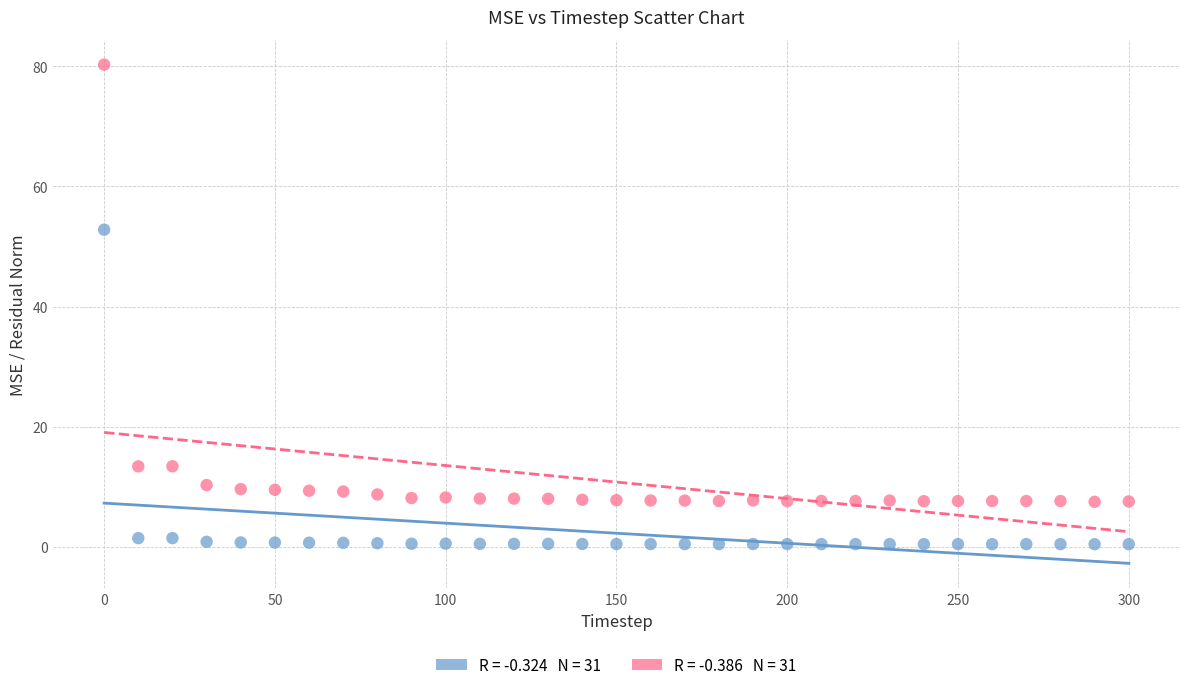

Across all series, what Y value is closest to 40?

52.8